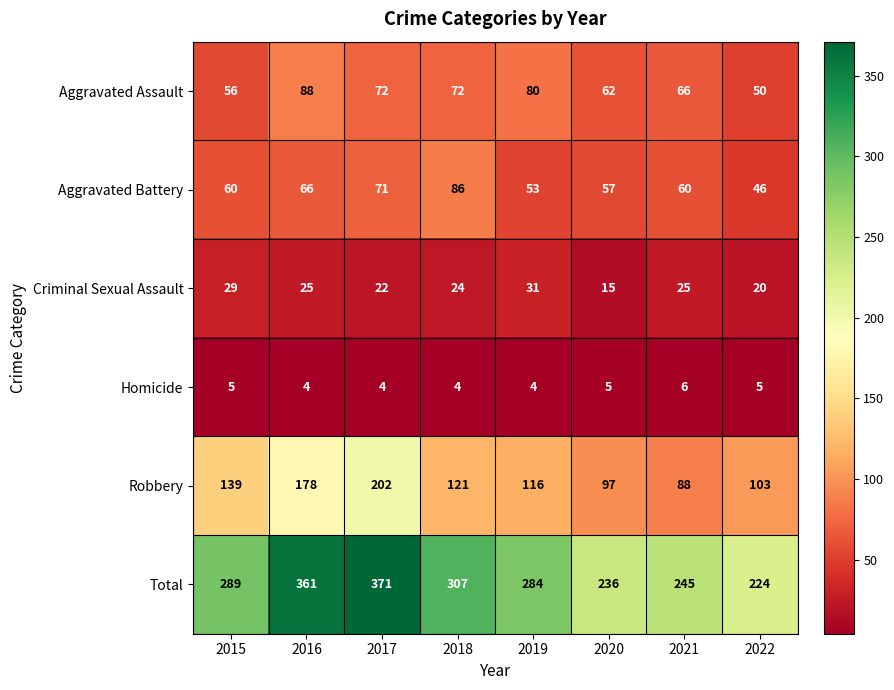

What value does the Aggravated Battery series have at 2020, to the nearest 5?

55